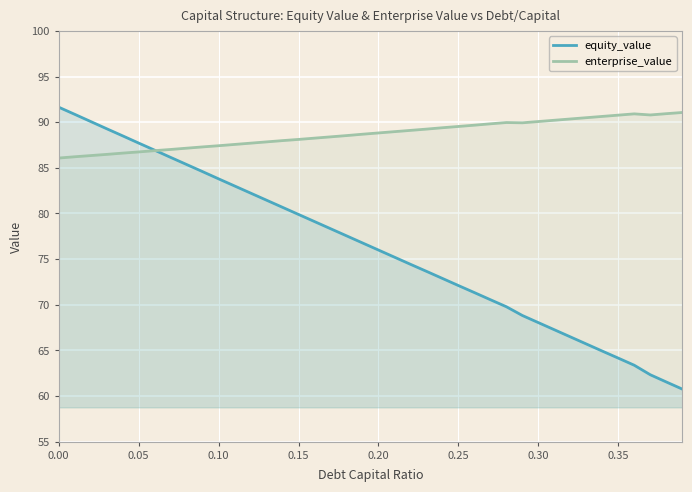

Does the chart display data point markers on the line(s)?

No